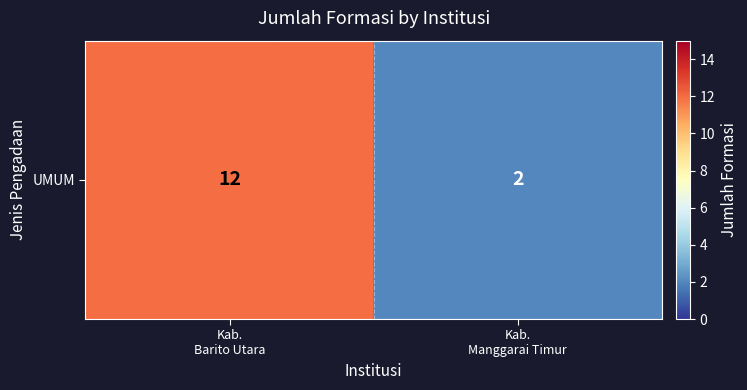

Reading left to right, what are all the values shown in this chart?

12	2